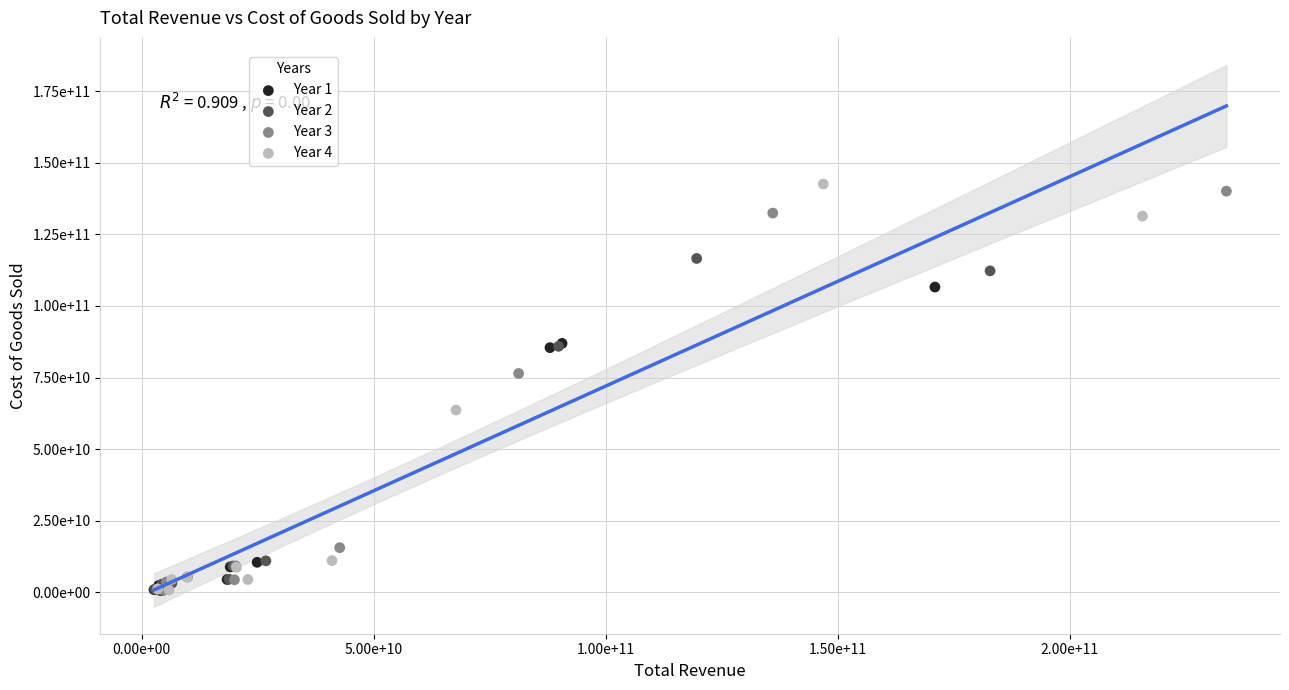

What are all the series names shown in the legend?

Year 1, Year 2, Year 3, Year 4